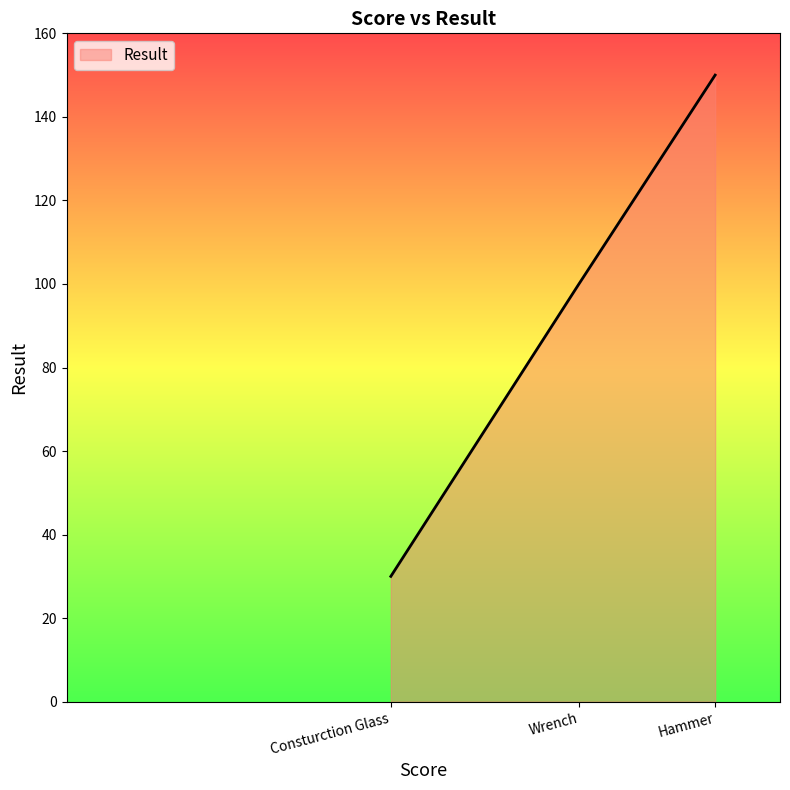

Rank the categories by value from highest to lowest.

Hammer, Wrench, Consturction Glass